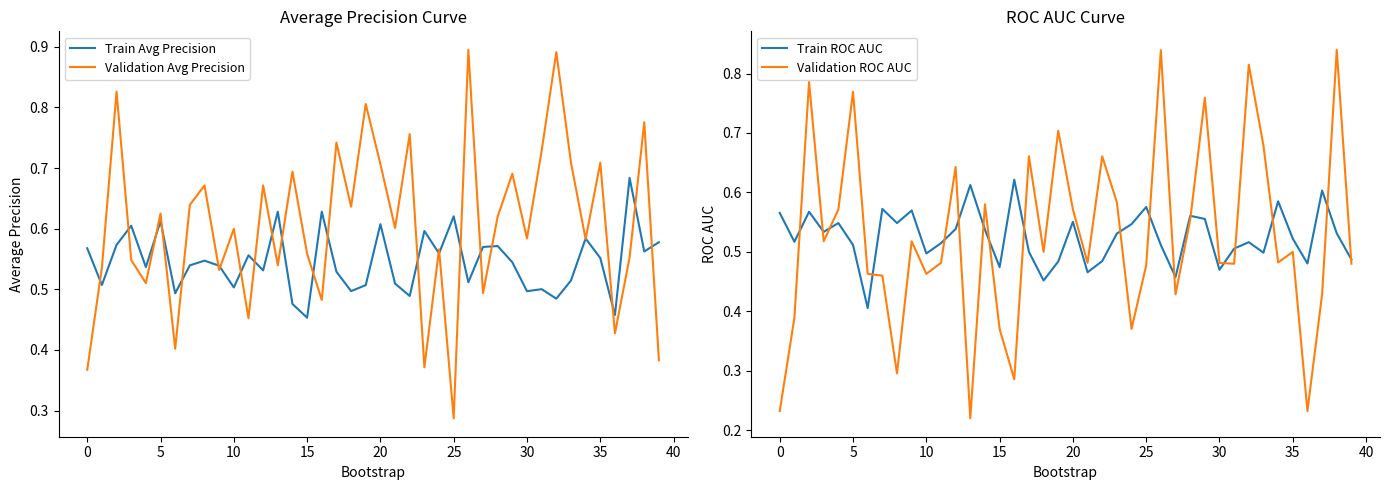

How many interior local valleys does the Train ROC AUC series have?

12